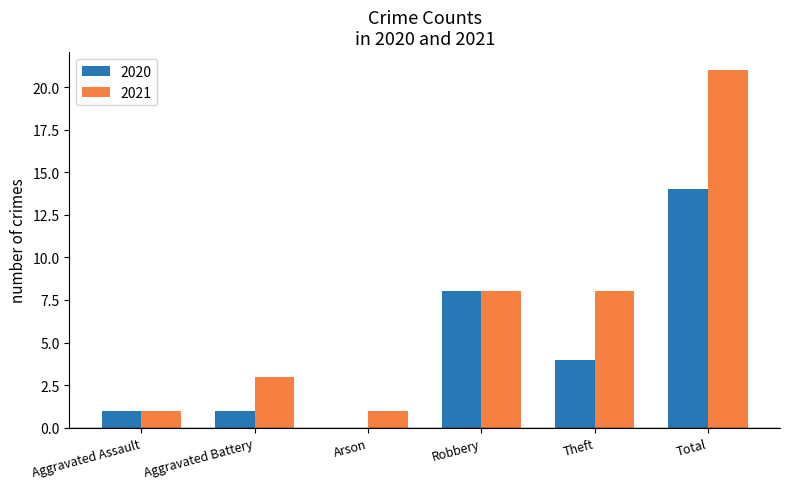

What is the sum of all 2021 values?

42